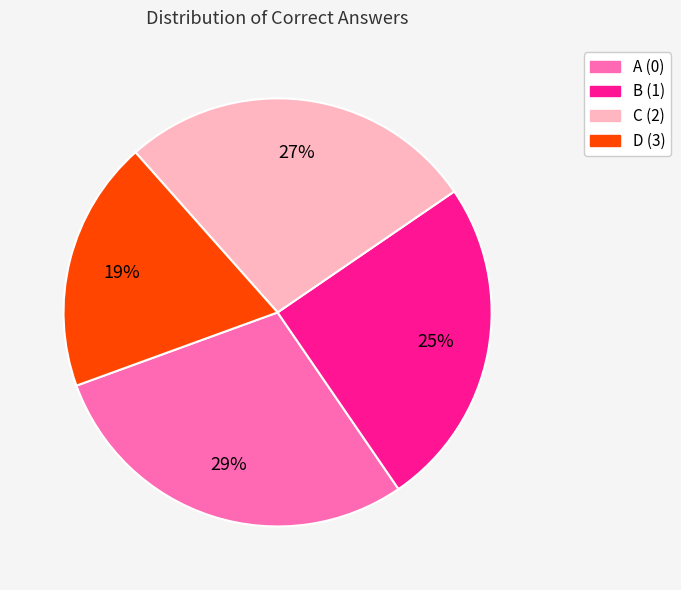

How many slices are in this pie chart?

4